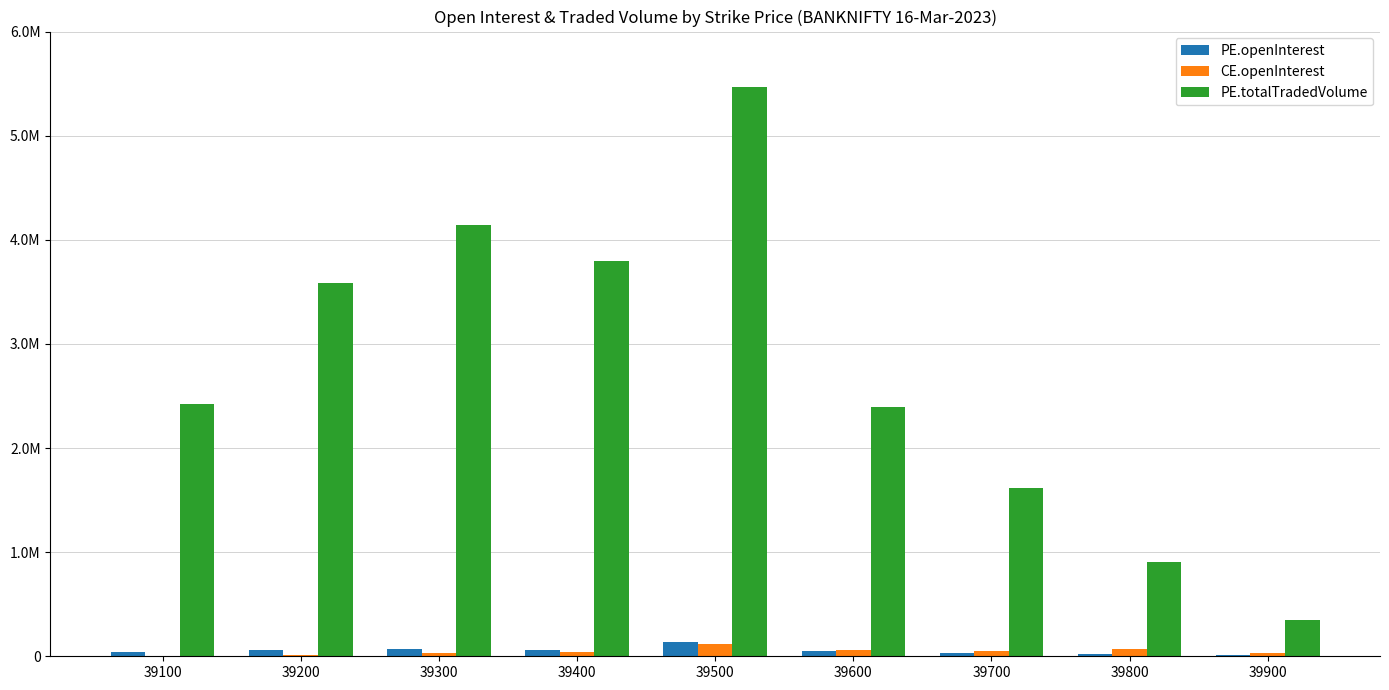

At how many categories does at least one series exceed 979497?

7